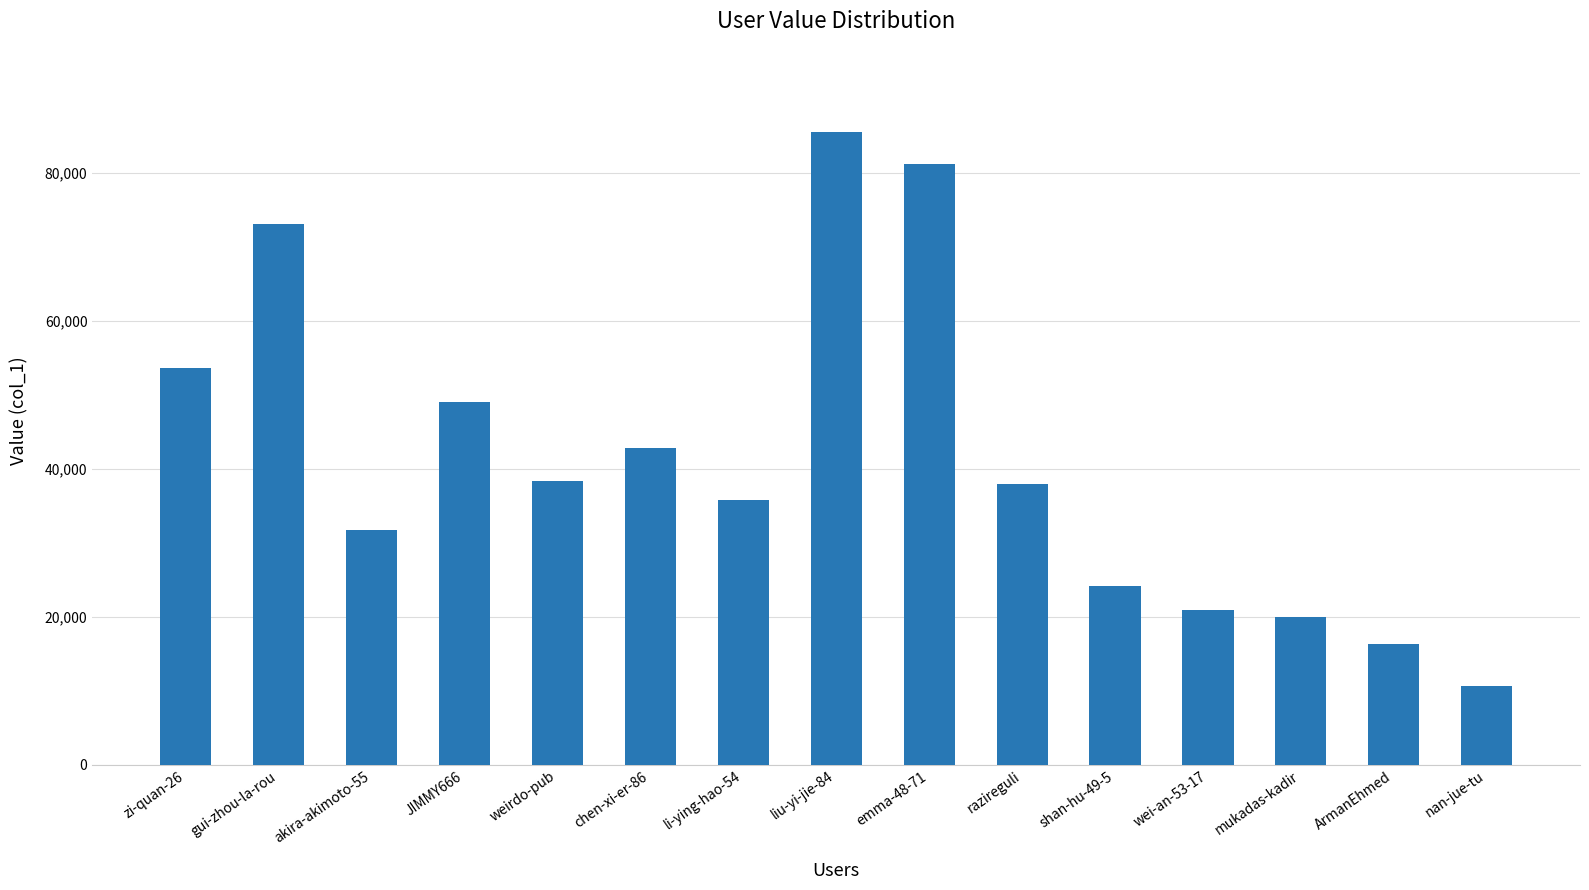

How many data points are less than 38008?

7